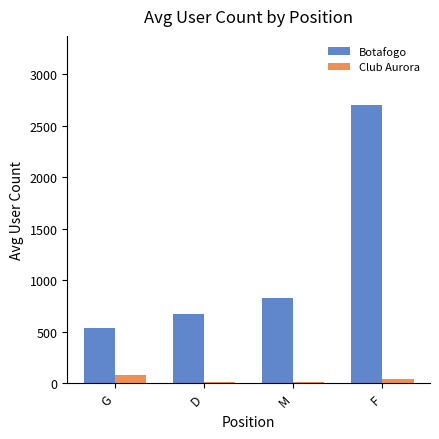

How many data points does each series have?

4